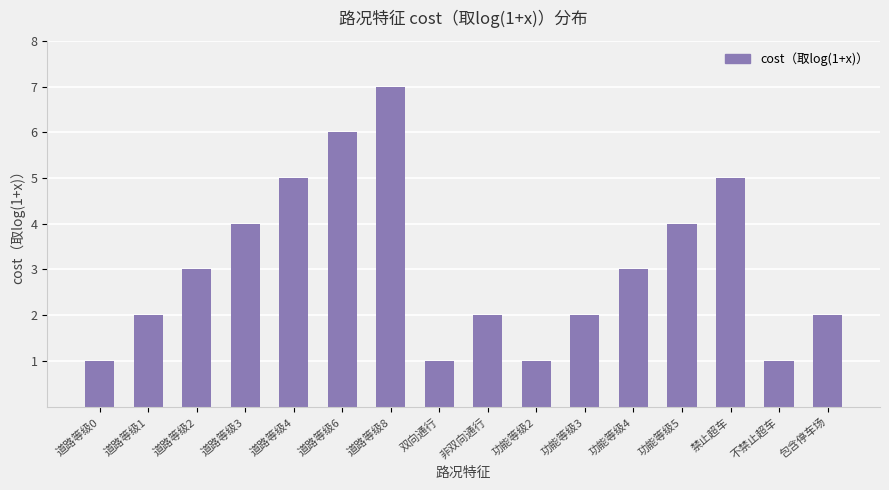

What is the sum of the values at 道路等级3 and 道路等级8?

11